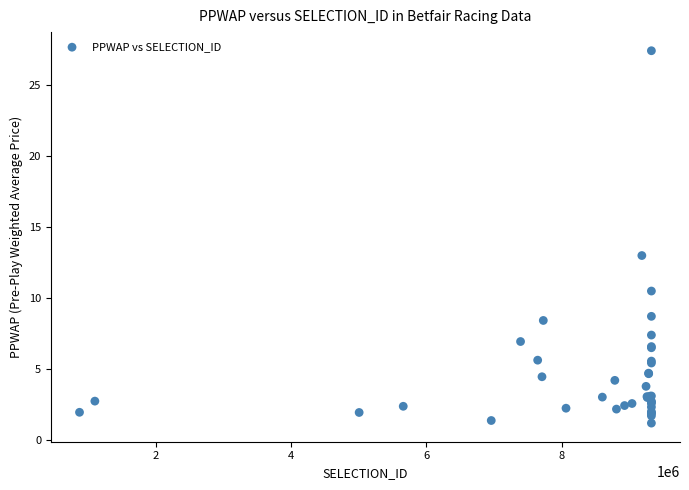

What Y value in the scatter plot is closest to 14?

13.0